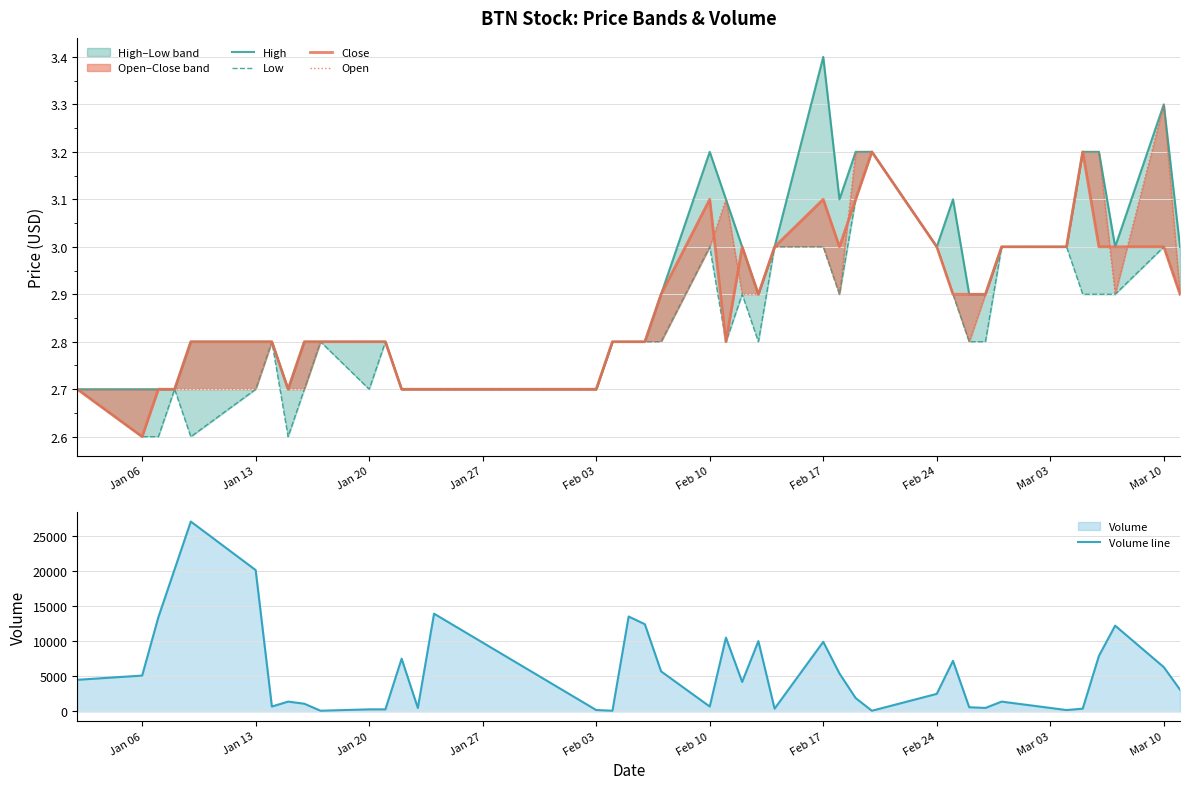

What is the difference between the maximum and second lowest values in the Close series?

0.5